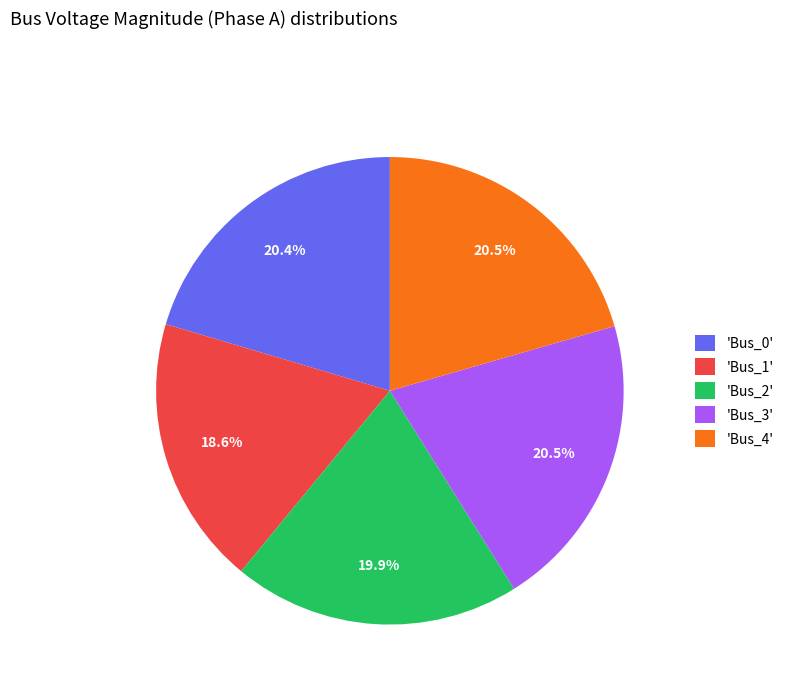

To the nearest percent, what is the difference between the largest and smallest slice percentages?

2%